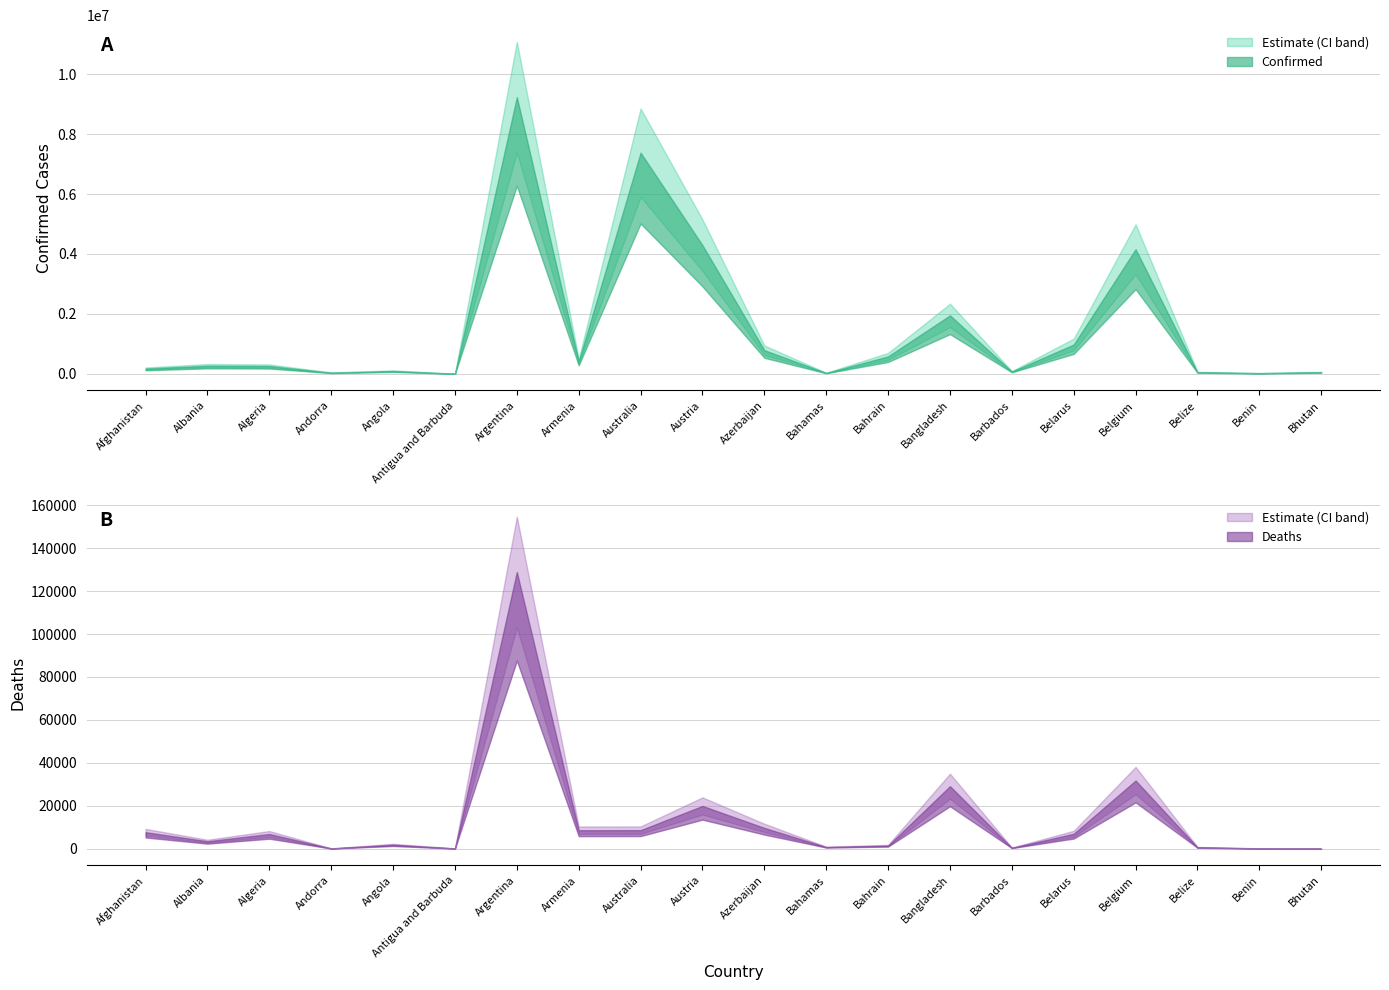

What is the difference between the Deaths values at Bangladesh and Azerbaijan?

19418